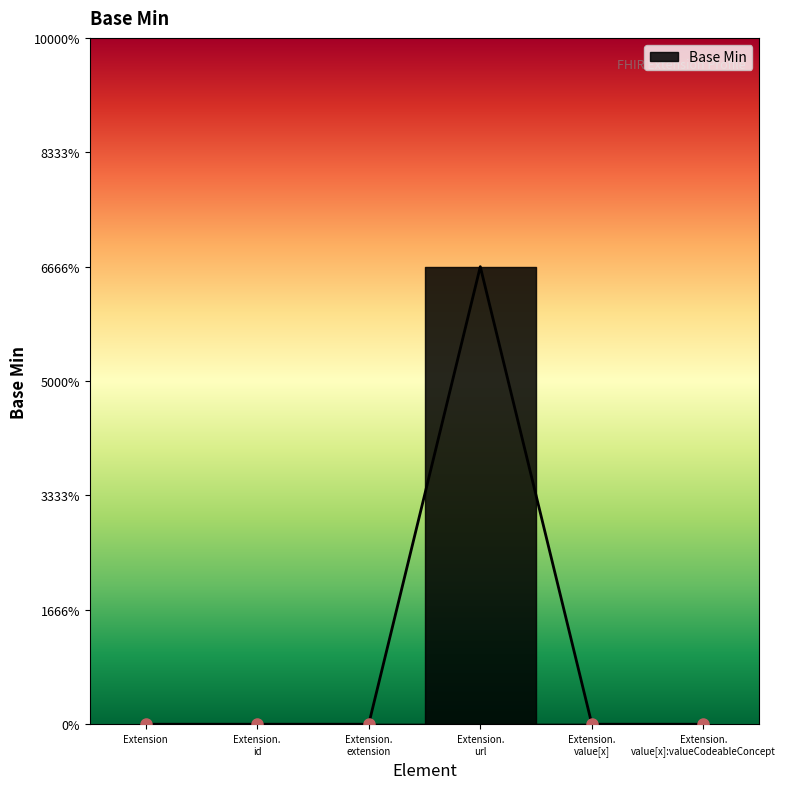

How many values are between 0 and 1?

6